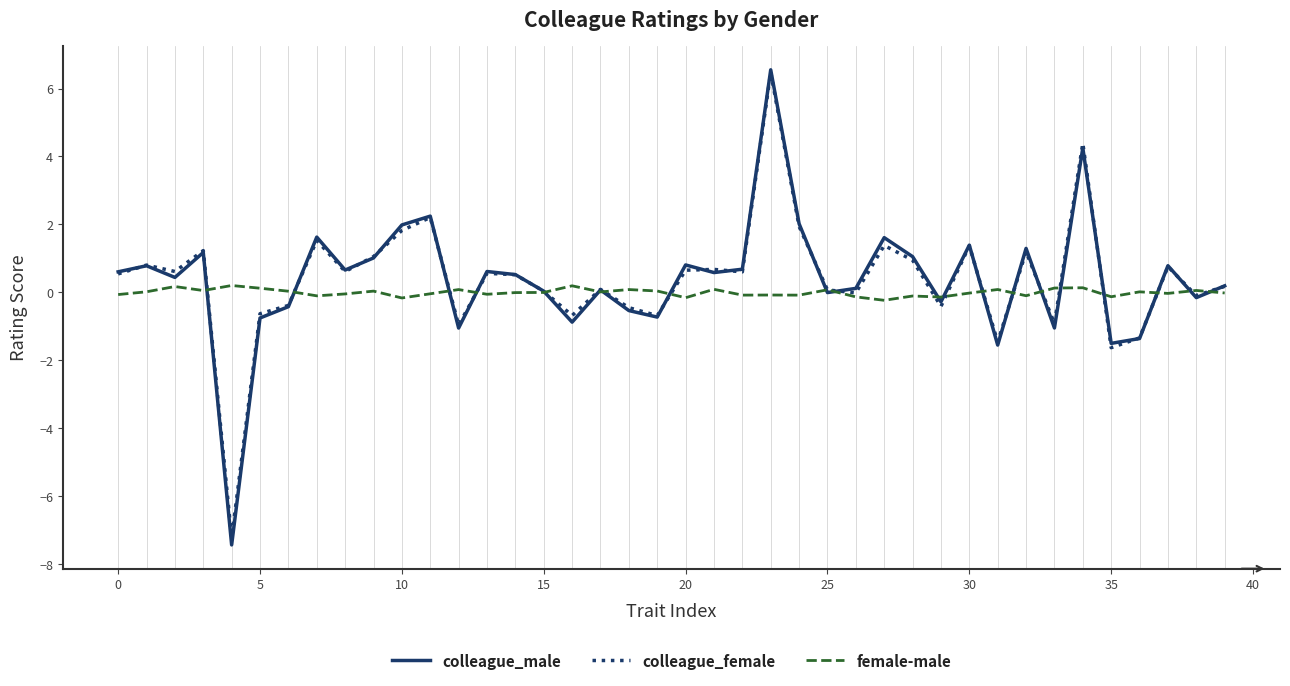

What is the maximum value shown in the chart?

6.6